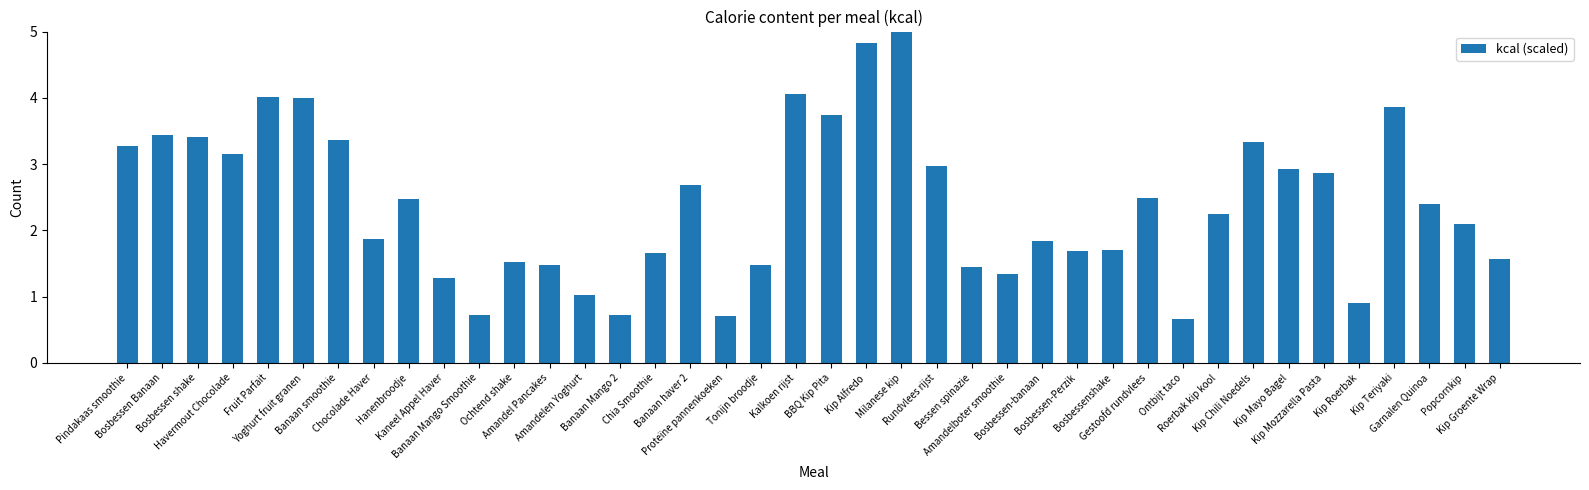

Is it true that the value at Kip Roerbak is 0.9?

True